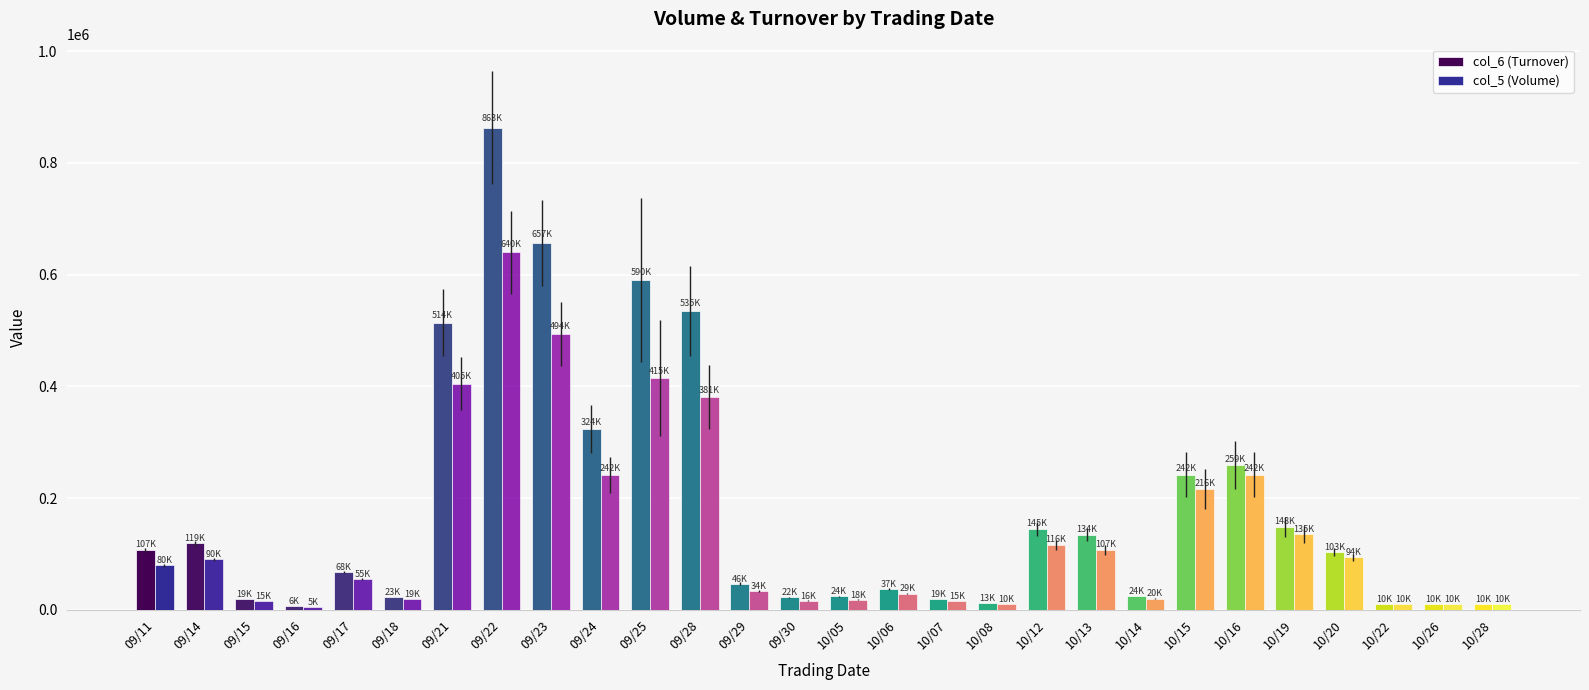

What is the spread (max minus min) of values at 10/15?

25520